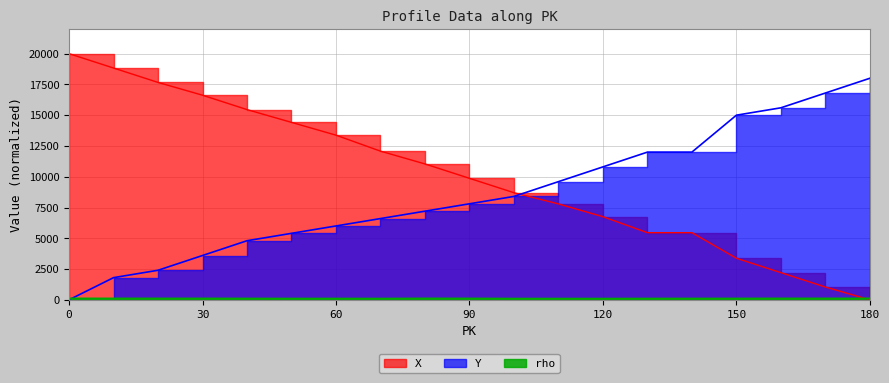

Is the value of X at 150 greater than the value of rho at 120?

Yes